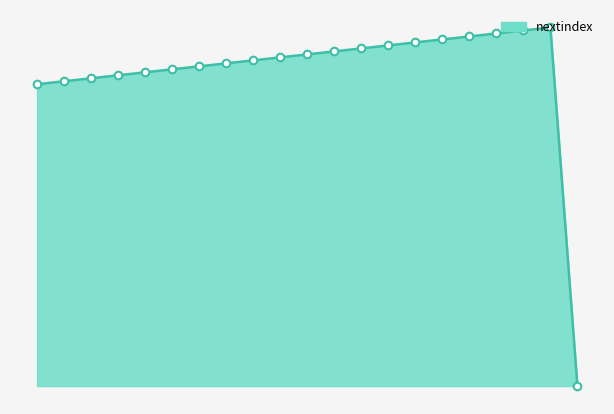

Is this an area chart (filled region under the line)?

Yes